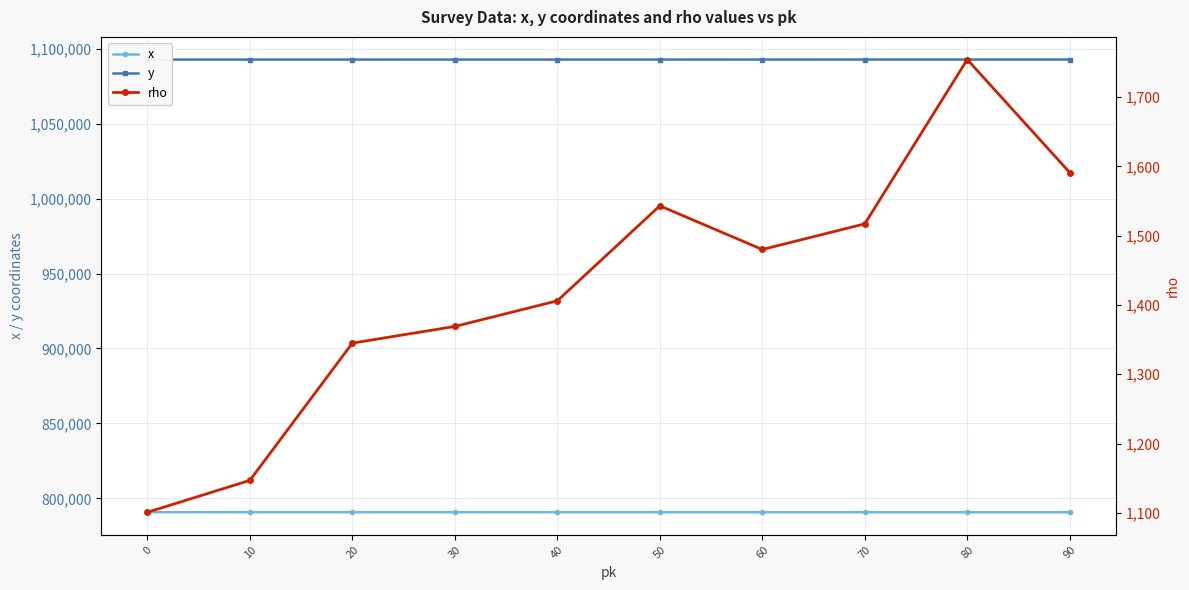

Between 10 and 70, which series saw the biggest shift?

rho